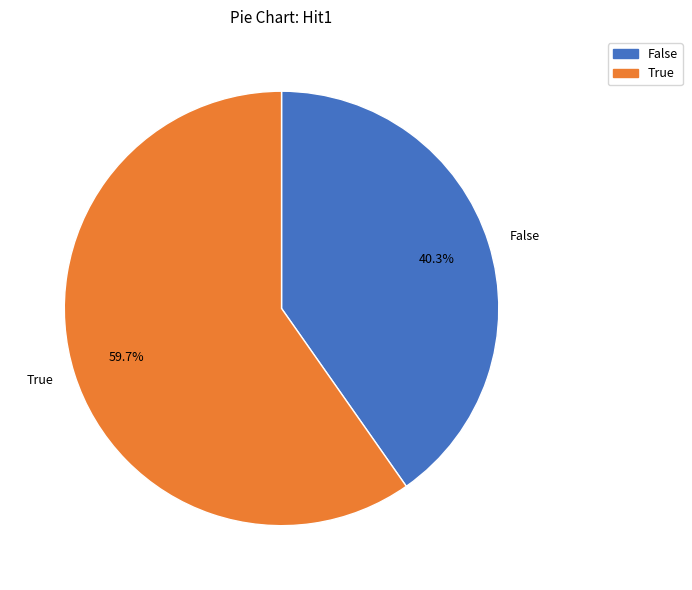

How much of the chart is everything except True?

40.3%